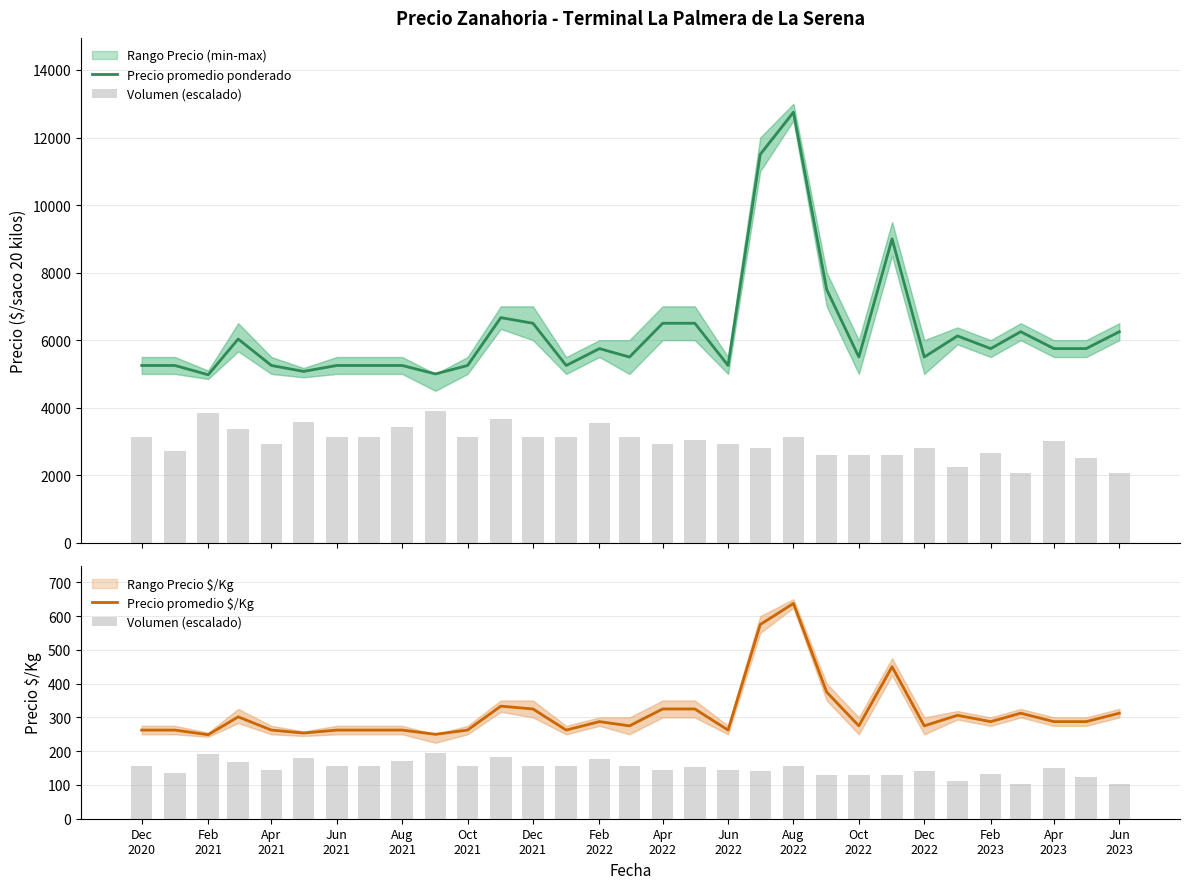

Reading left to right, extract all data points from this chart.

Precio promedio ponderado: 5250.0	5250.0	4975.0	6033.0	5250.0	5075.0	5250.0	5250.0	5250.0	5000.0	5250.0	6667.0	6500.0	5250.0	5750.0	5500.0	6500.0	6500.0	5250.0	11500.0	12750.0	7500.0	5500.0	9000.0	5500.0	6125.0	5750.0	6250.0	5750.0	5750.0	6250.0
Volumen (escalado): 156.0	135.2	192.4	169.0	145.6	179.4	156.0	156.0	171.6	195.0	156.0	183.8	156.0	156.0	176.8	156.0	145.6	152.6	145.6	140.4	156.0	130.0	130.0	130.0	140.4	111.8	132.6	104.0	150.8	124.8	104.0
Precio promedio $/Kg: 262.5	262.5	248.8	301.6	262.5	253.8	262.5	262.5	262.5	250.0	262.5	333.4	325.0	262.5	287.5	275.0	325.0	325.0	262.5	575.0	637.5	375.0	275.0	450.0	275.0	306.2	287.5	312.5	287.5	287.5	312.5